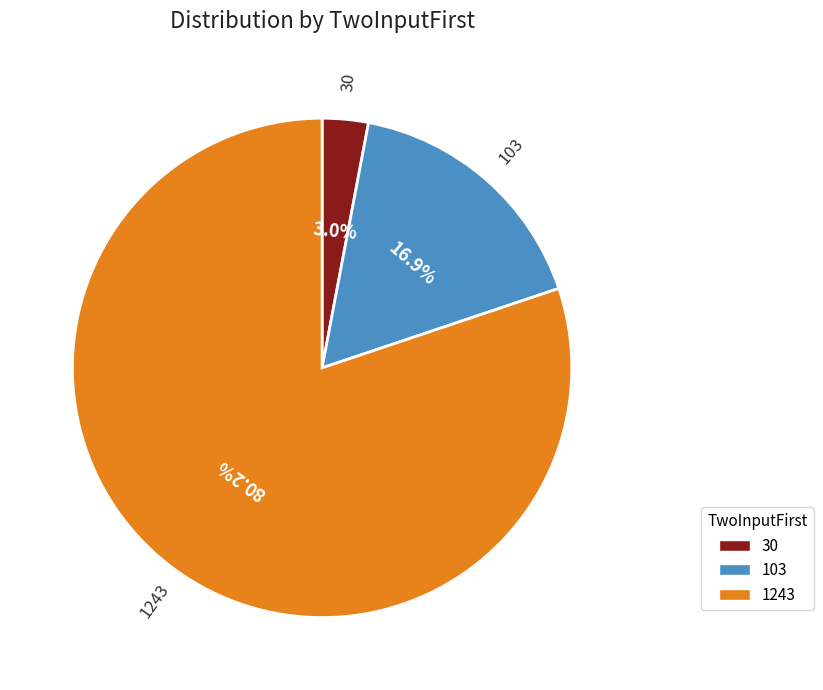

Which category accounts for the majority?

1243